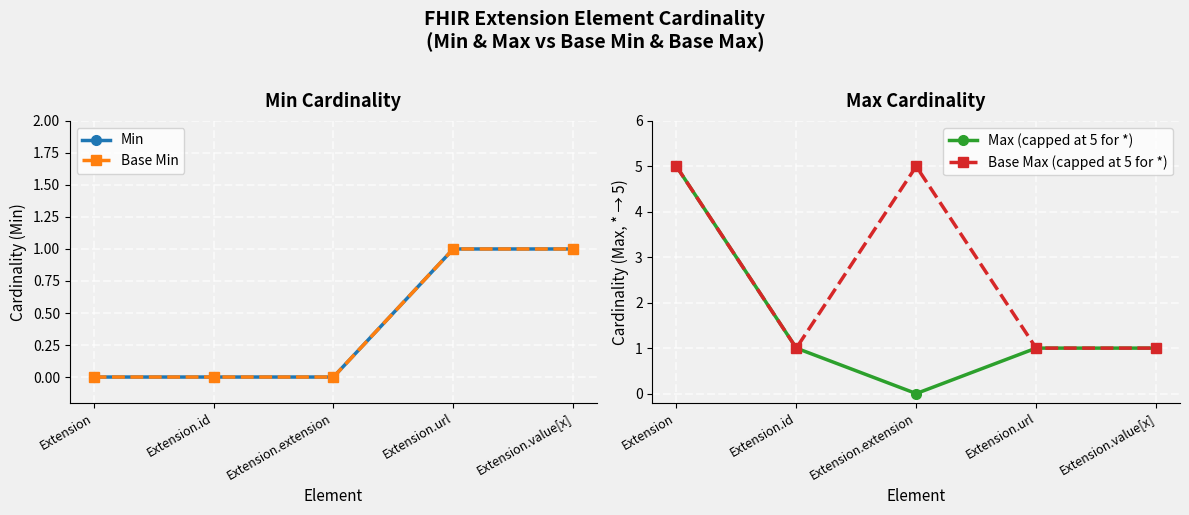

True or false: Max (capped at 5 for *) has a value of 1 at Extension.value[x].

False